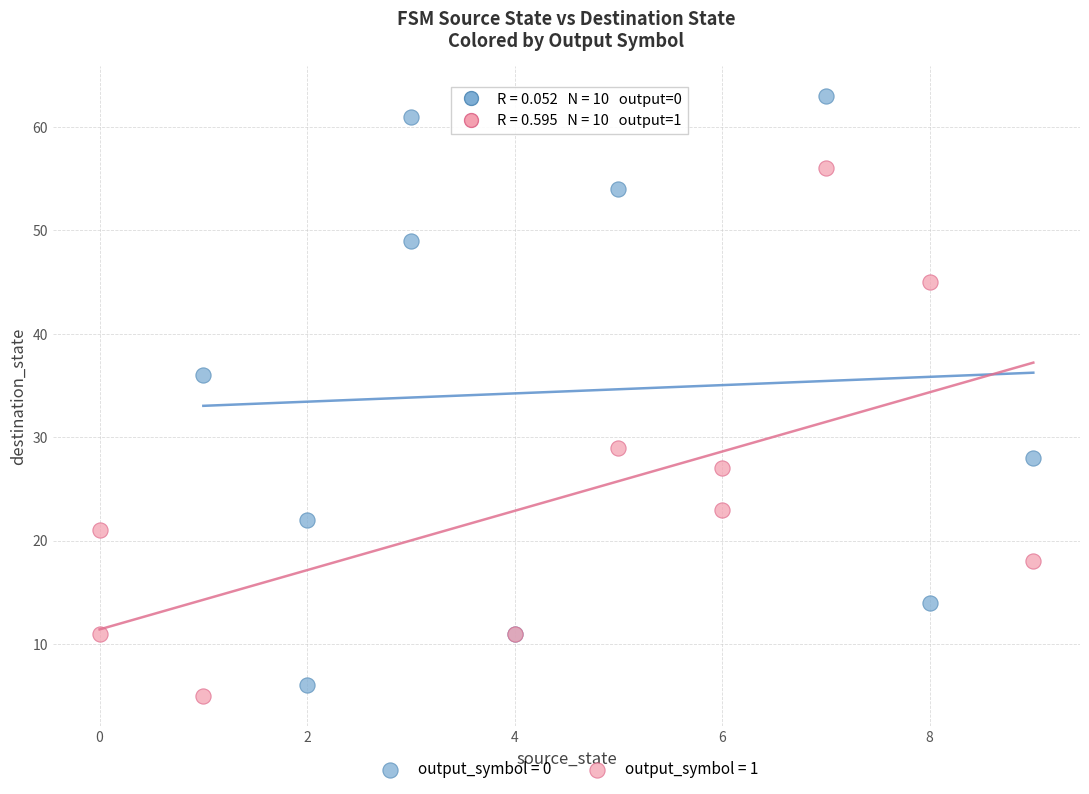

Which series has the largest Y range (max minus min)?

output_symbol = 0